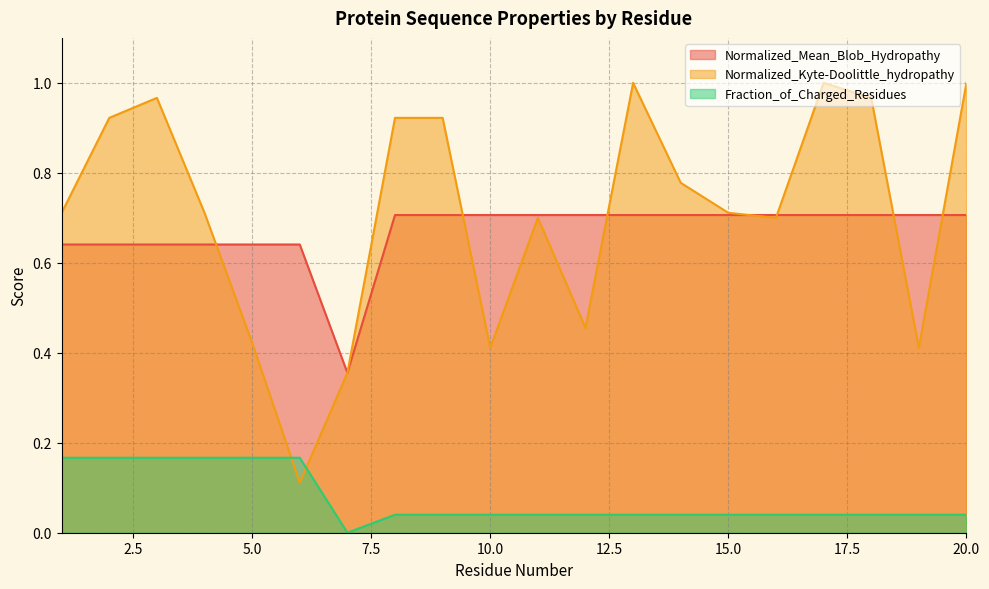

How many lines are shown in the chart?

3